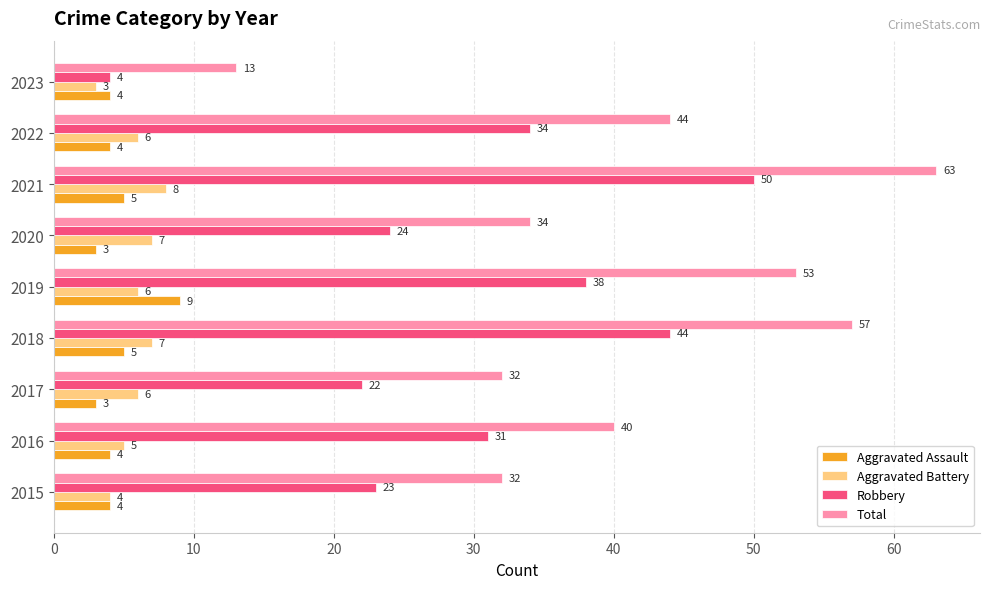

Rank the categories by Robbery value from highest to lowest.

2021, 2018, 2019, 2022, 2016, 2020, 2015, 2017, 2023